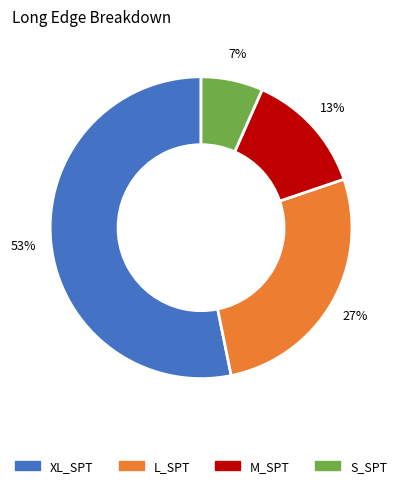

How many segments does this pie chart have?

4